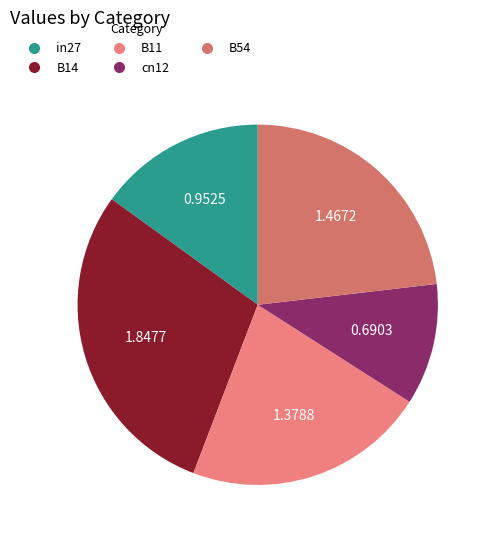

To the nearest percent, what is the difference between the largest and smallest slice percentages?

18%